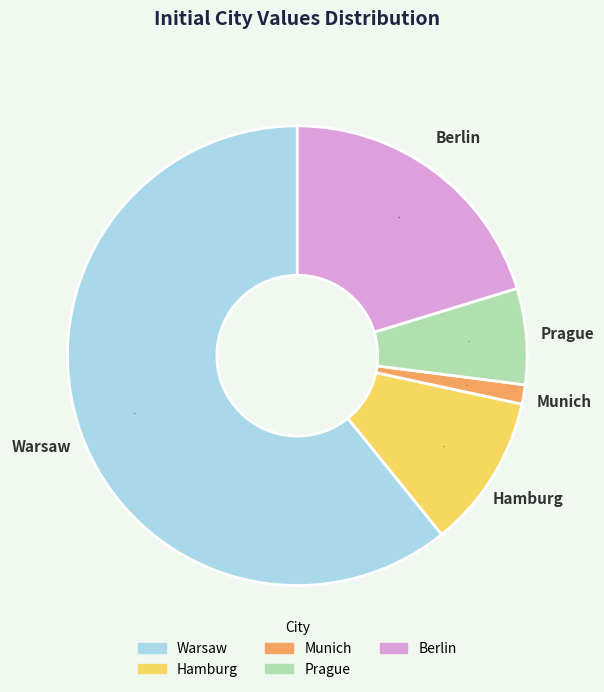

Which slice is the smallest?

Munich